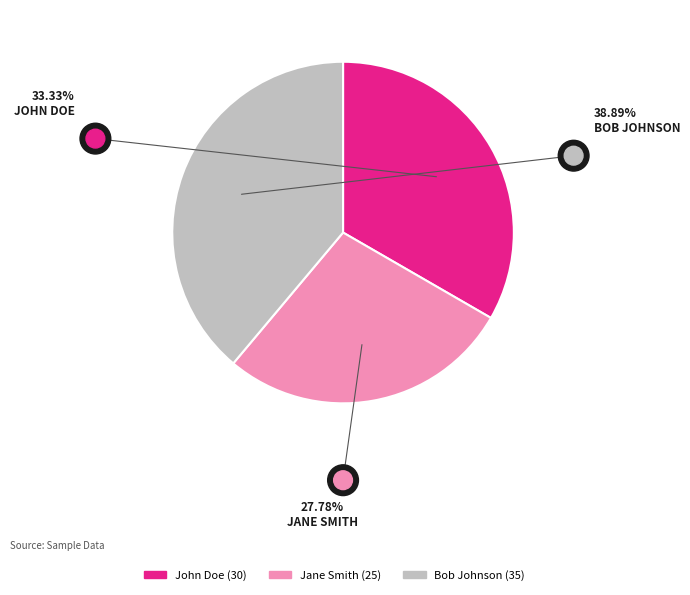

Between Jane Smith and John Doe, which is larger?

John Doe